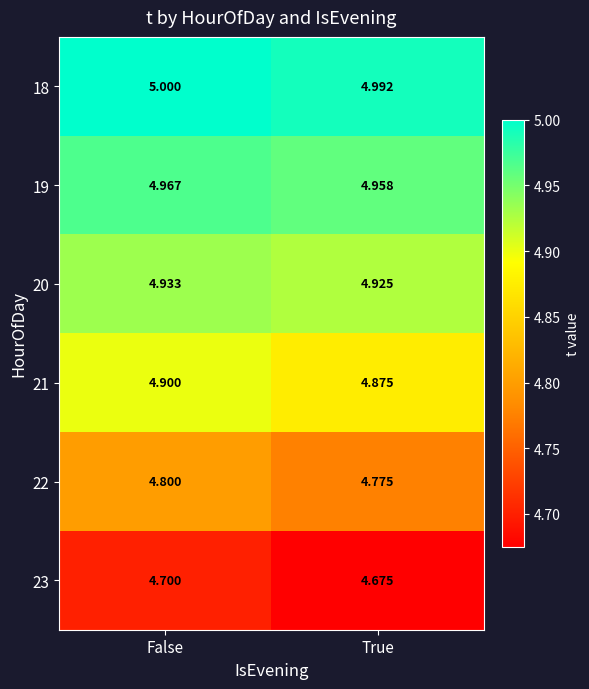

At which label is 21 closest to 4?

True